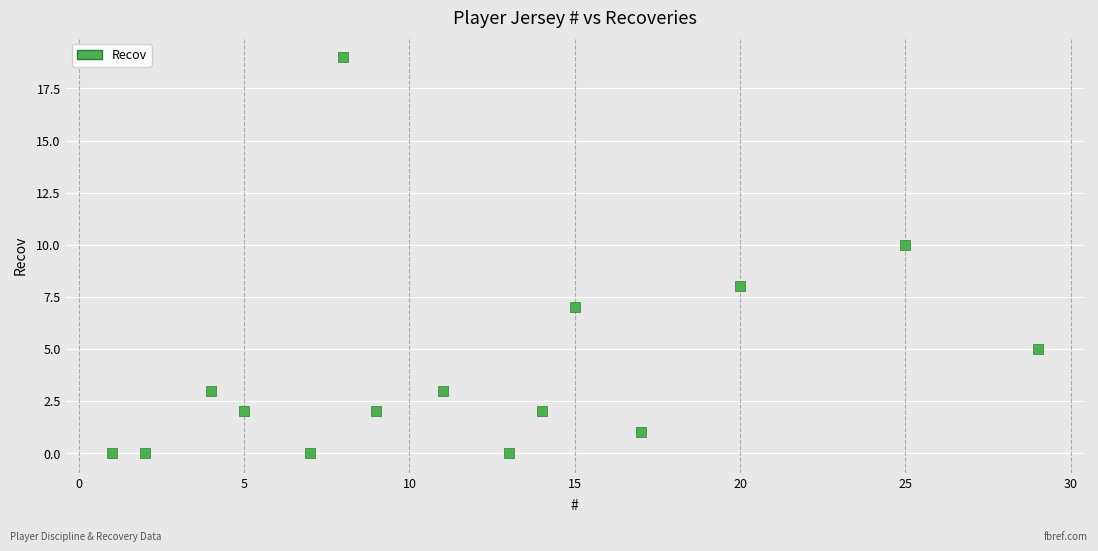

What is the range of Y values (max minus min)?

19